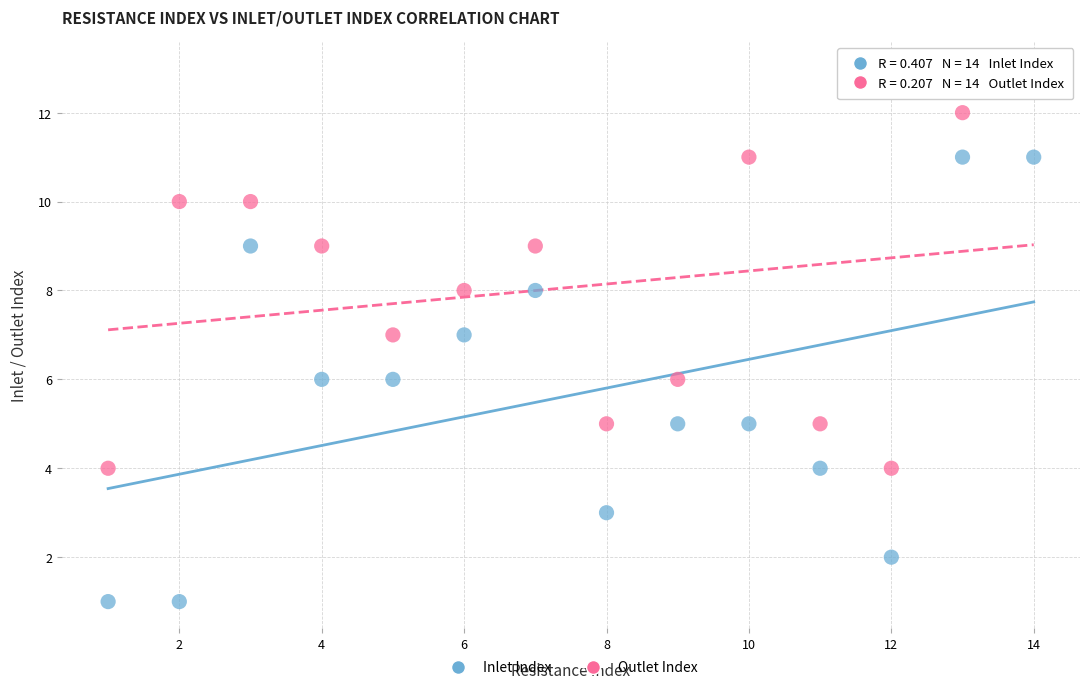

Which series has the largest Y range (max minus min)?

Inlet Index